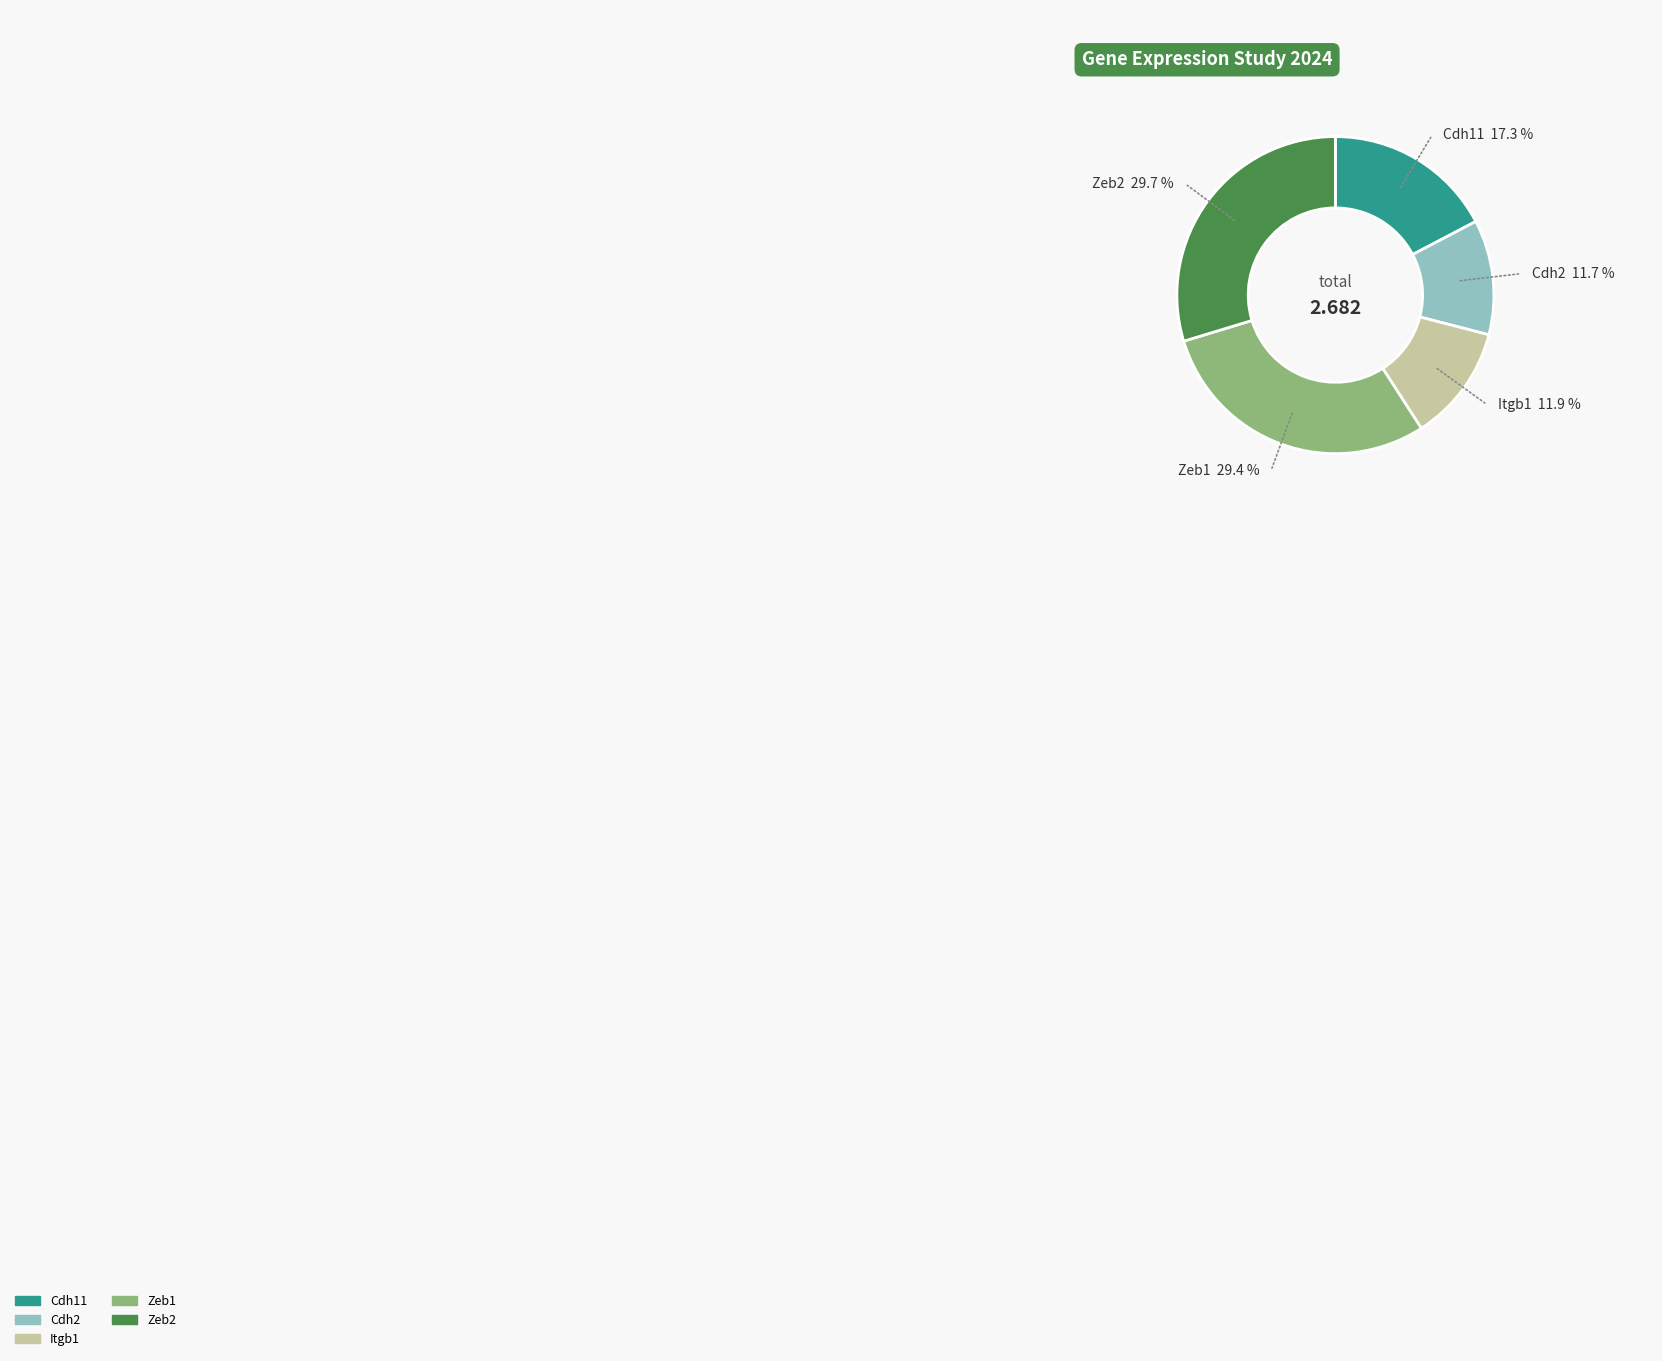

Is Cdh11 the majority of the pie?

No